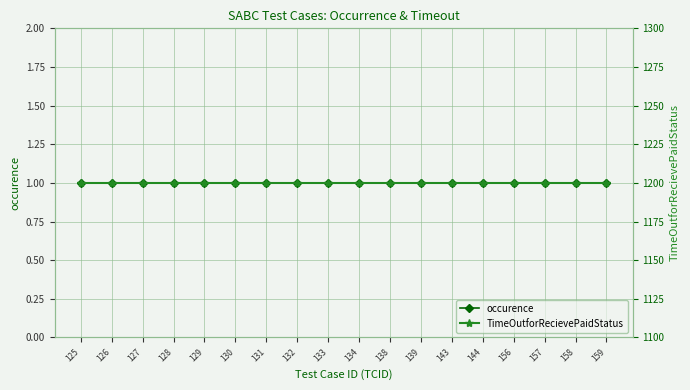

Is it true that TimeOutforRecievePaidStatus equals 1997 at 138?

False